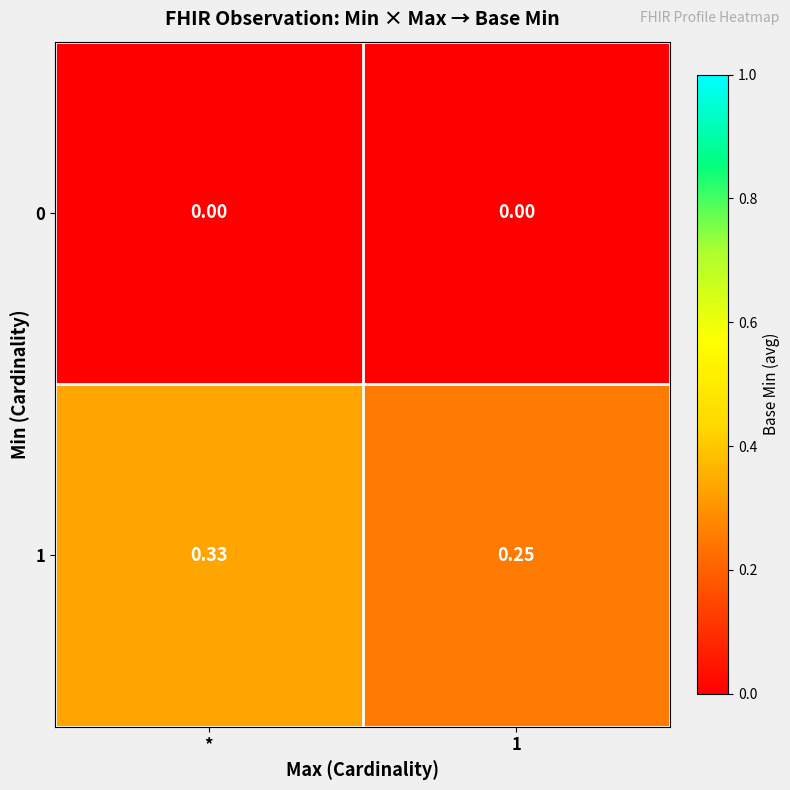

Is the value of 0 at * greater than the value of 1 at *?

No